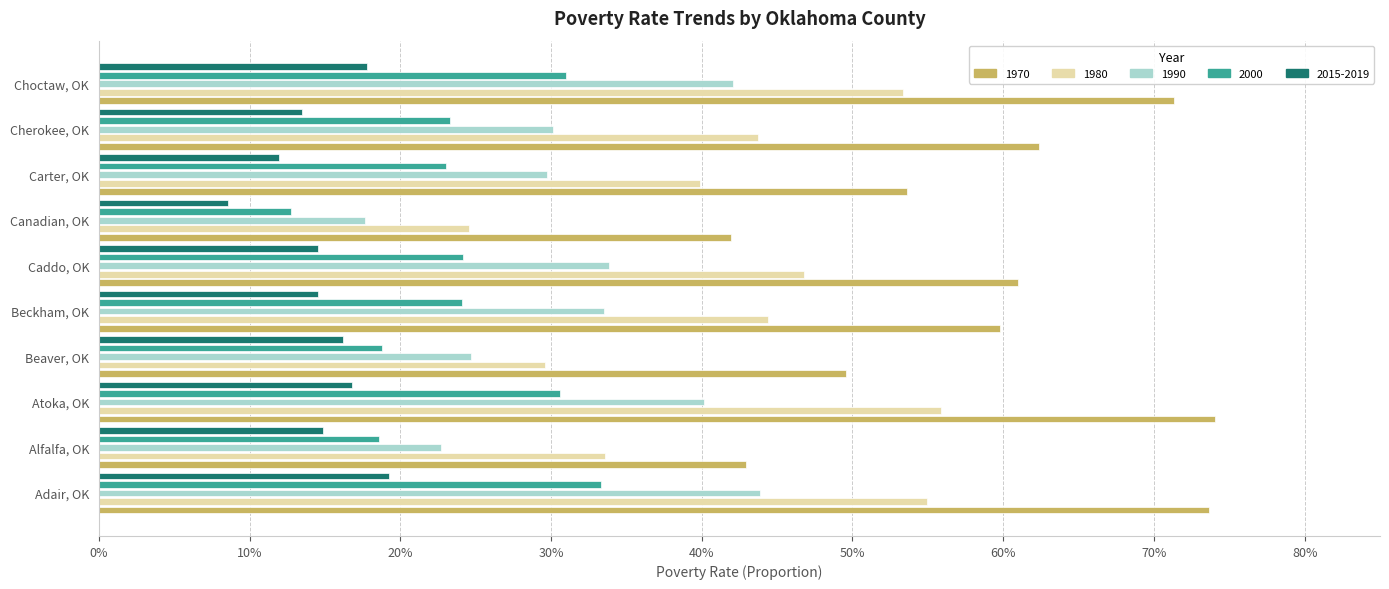

Which series has the widest spread of values?

1970